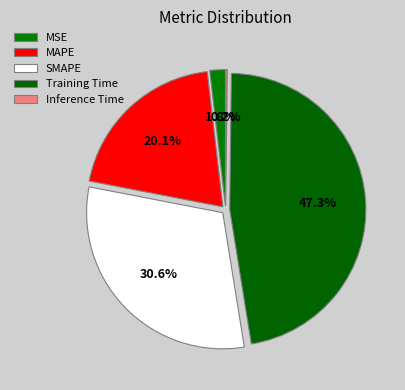

To the nearest percent, what is the average slice percentage?

20%